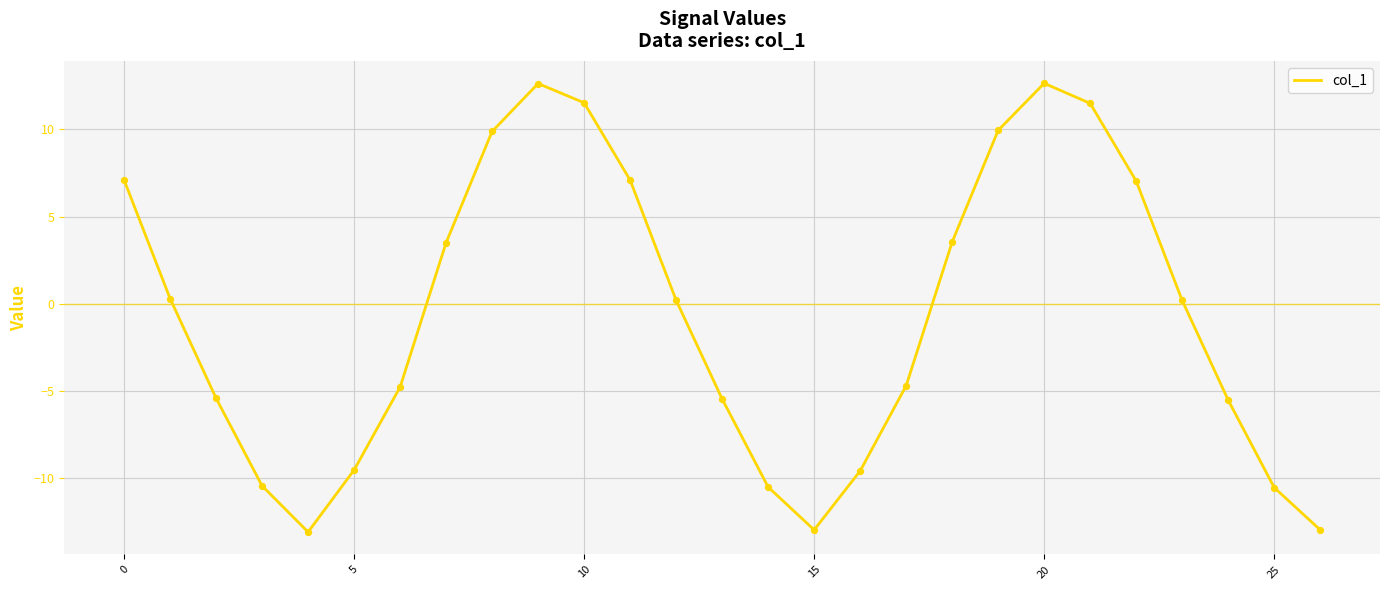

What is the minimum value shown in the chart?

-13.1